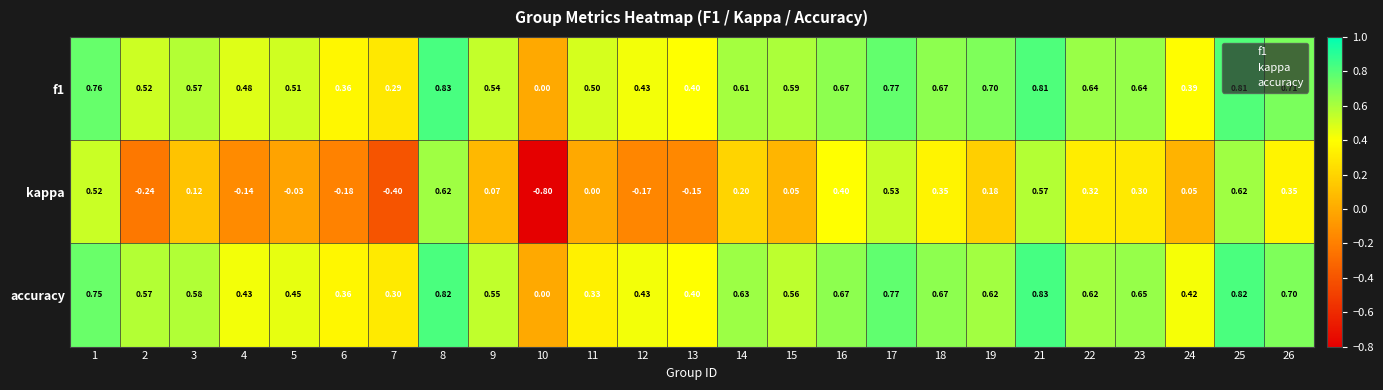

Which series has the largest range (max minus min)?

kappa